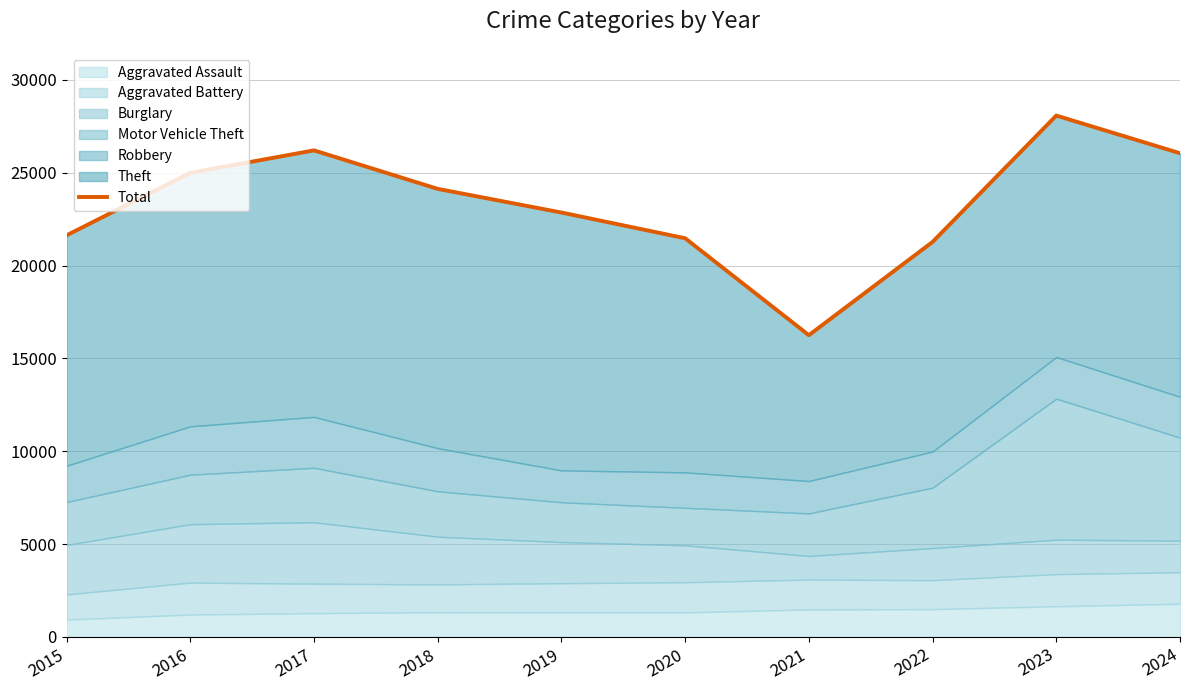

At which category does the data reach its first local peak?

2017